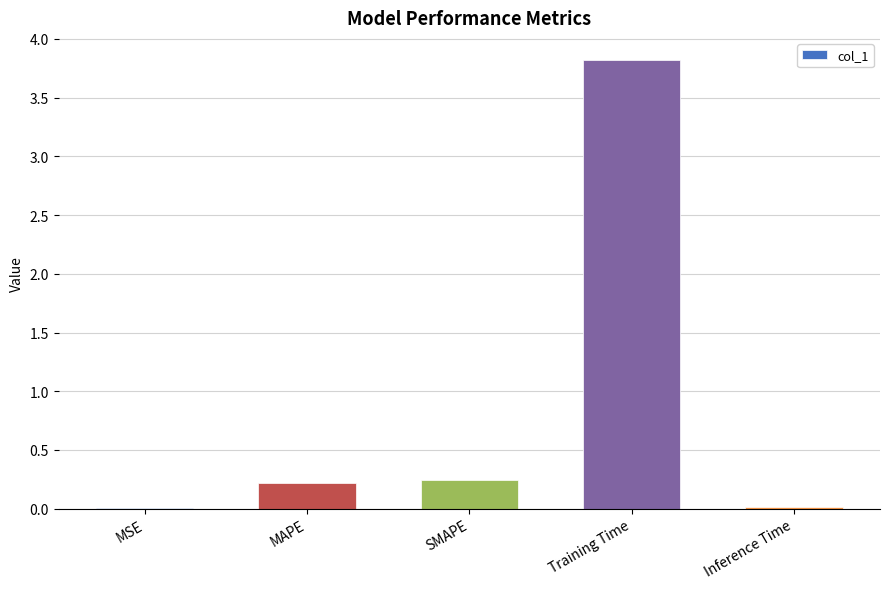

What is the sum of all values?

4.3